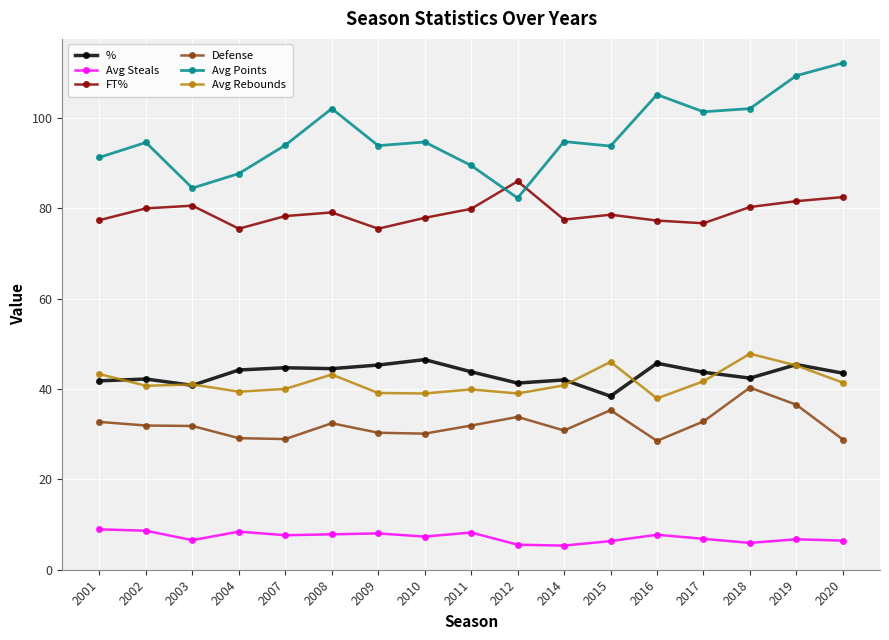

True or false: Avg Rebounds and % cross at least once.

True